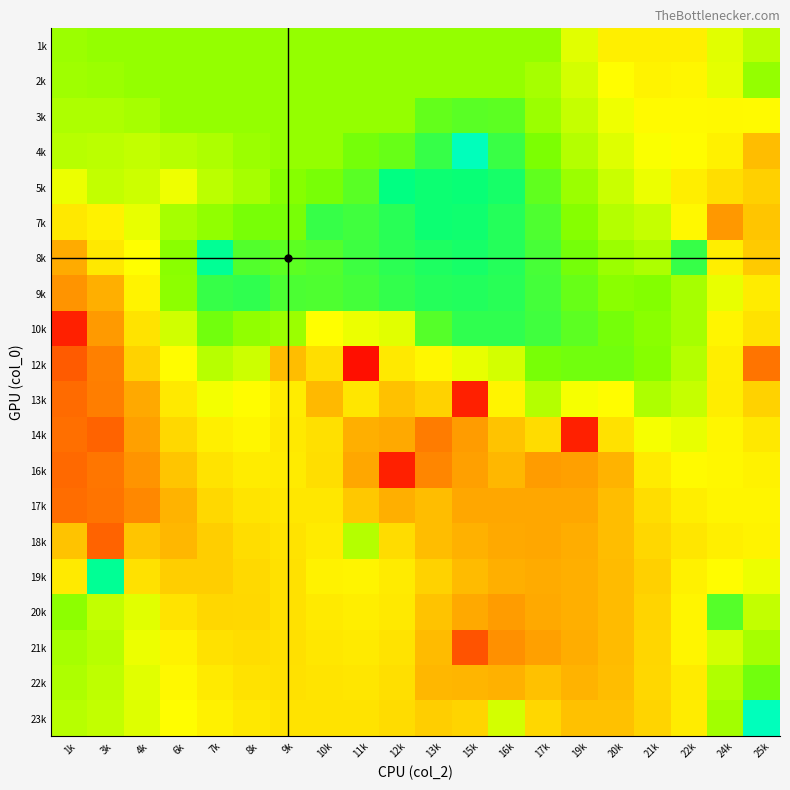

Which has a higher value, 16k or 17k?

16k